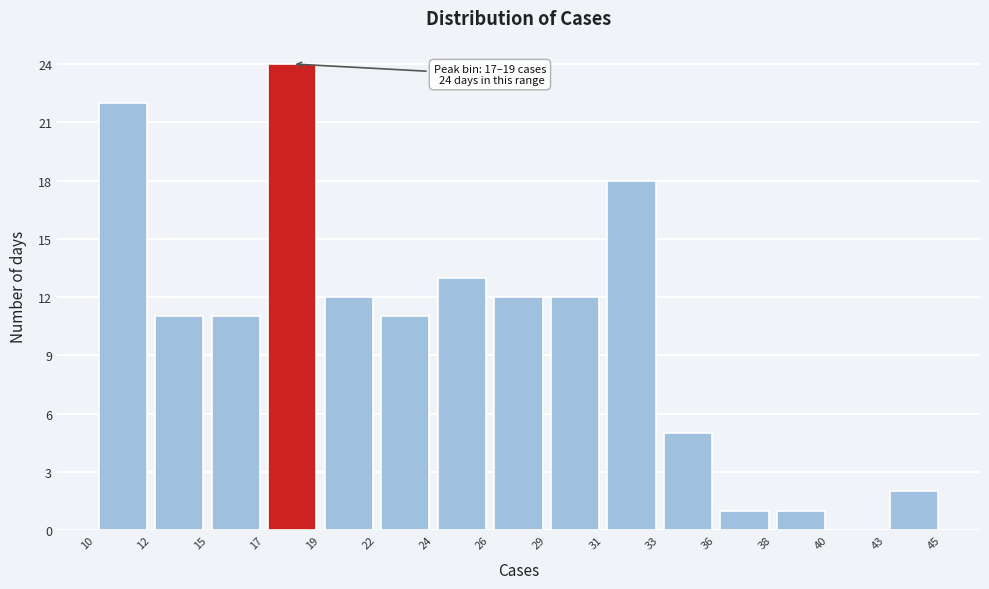

Over which range of the x-axis is the bar tallest?

17 to 19